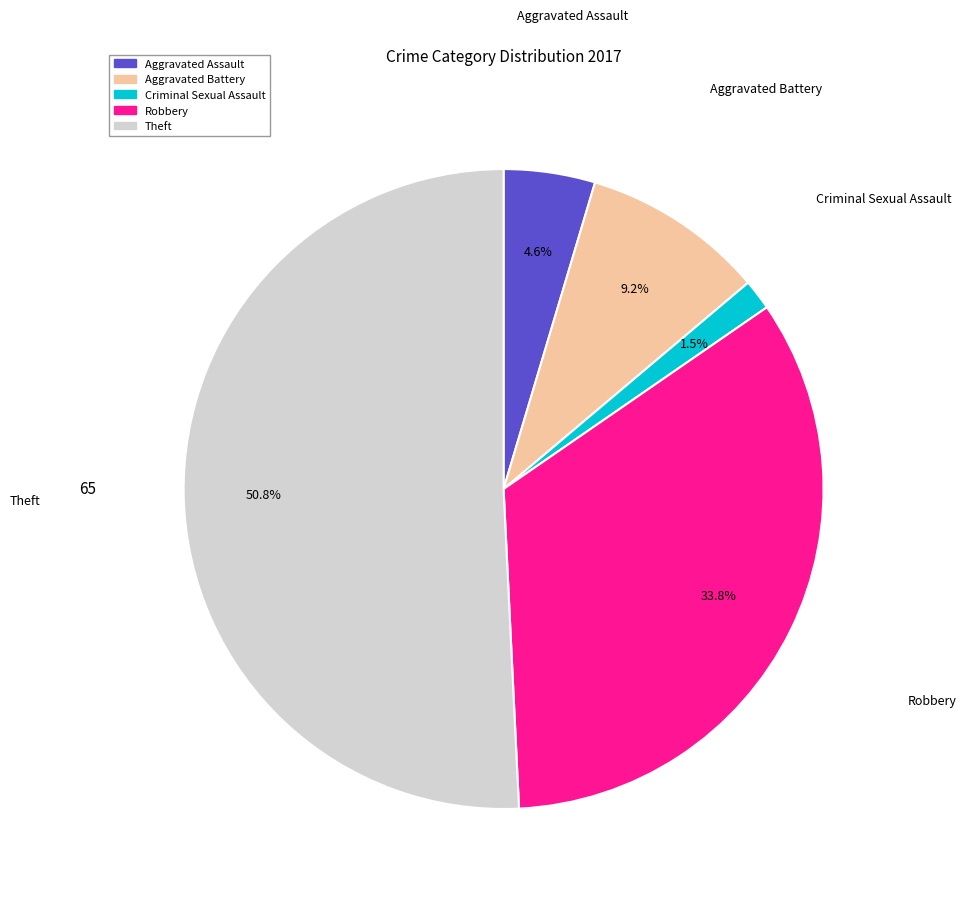

How many slices are in this pie chart?

5